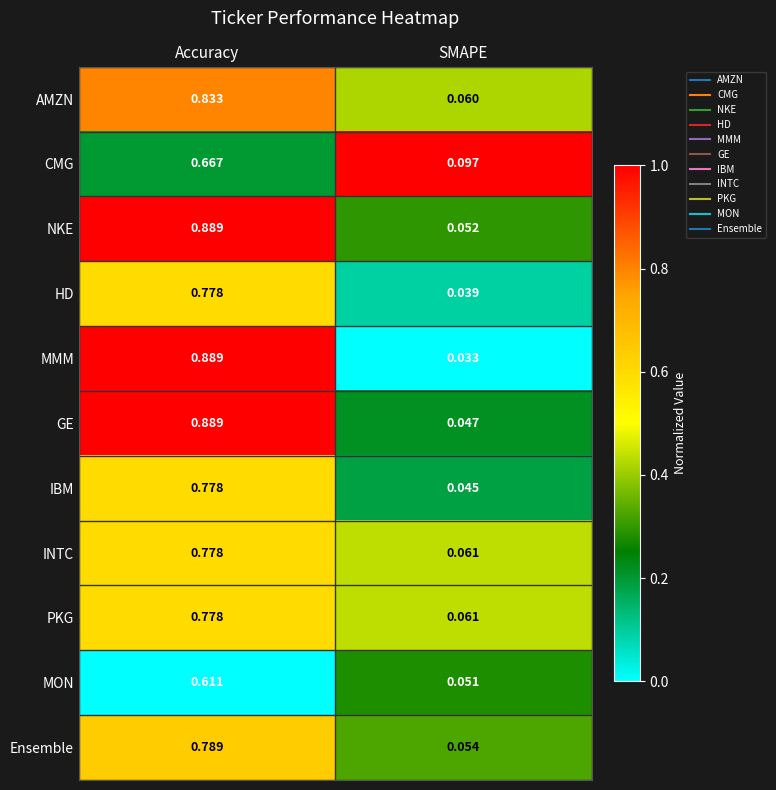

At which label does MON reach its minimum?

SMAPE